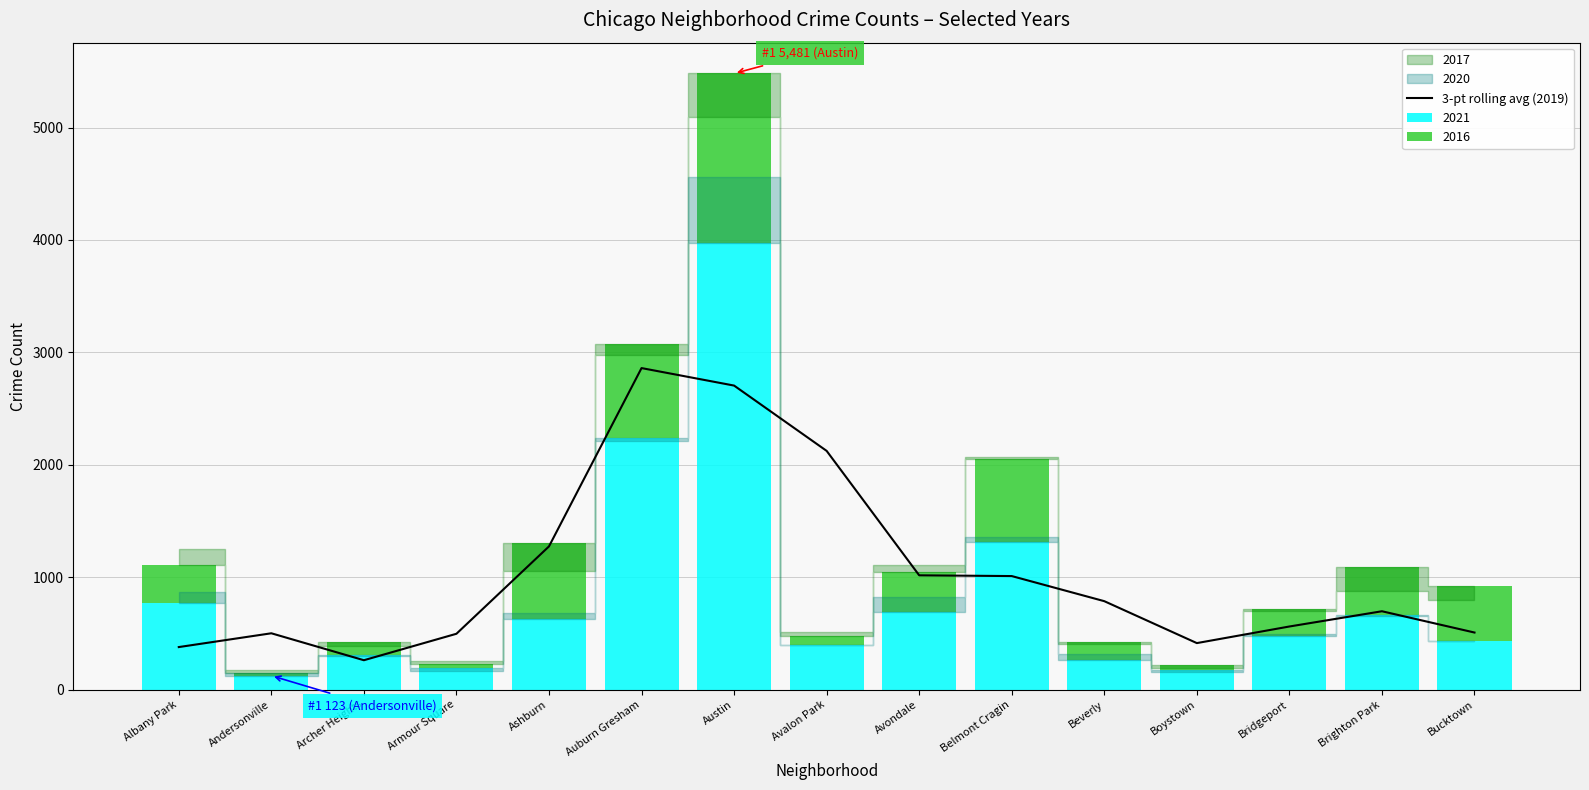

At which label does the data first exceed 696?

Ashburn